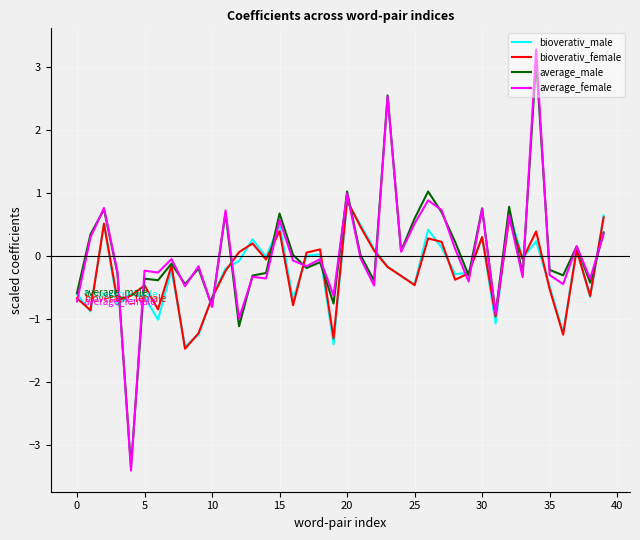

In average_female, how many points are higher than both neighbors (excluding endpoints)?

15